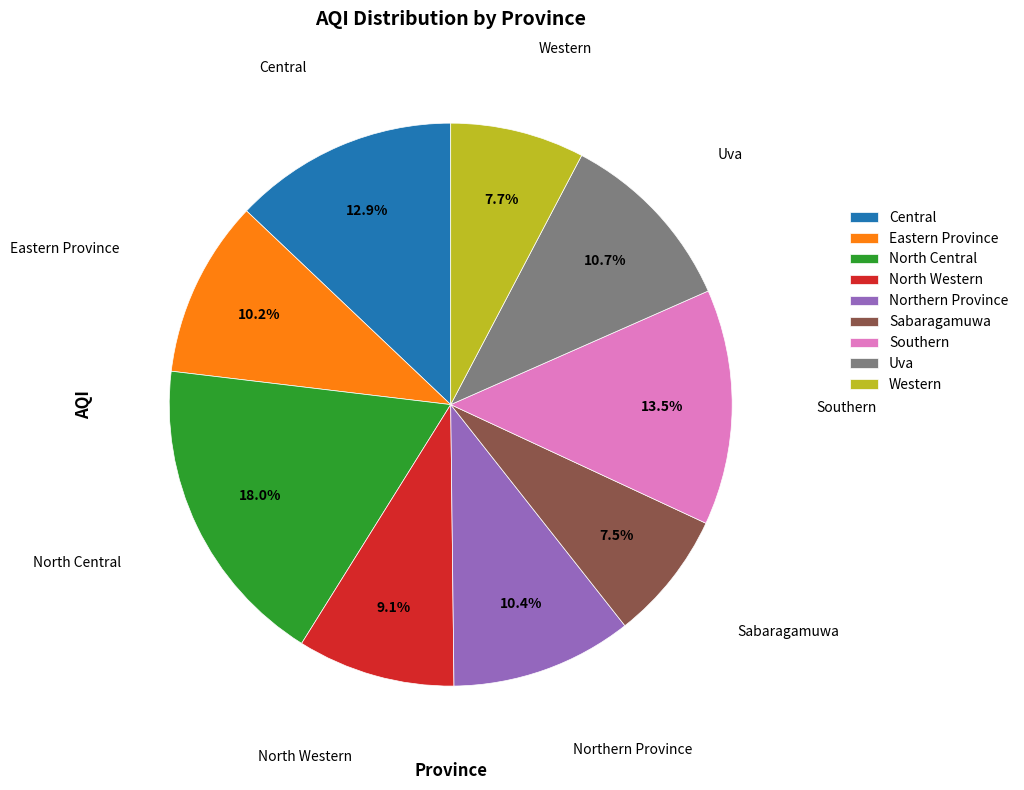

Which category has the biggest portion of the pie?

North Central